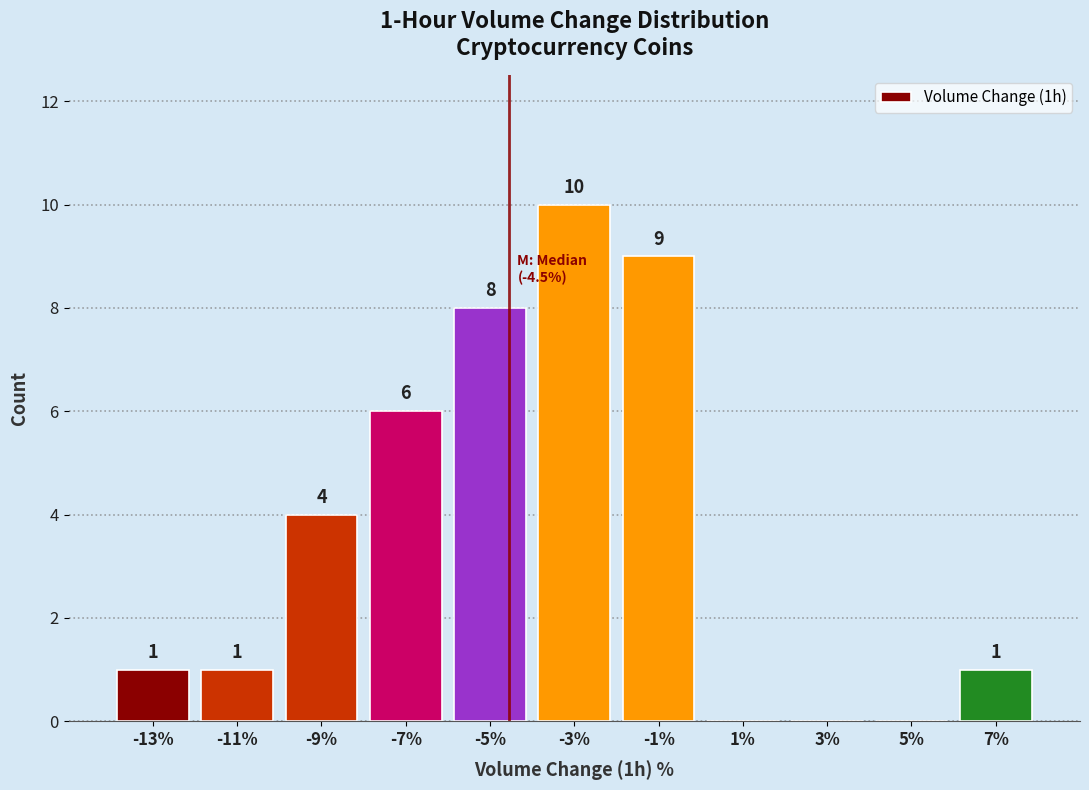

Over which range of the x-axis is the bar tallest?

-4 to -2